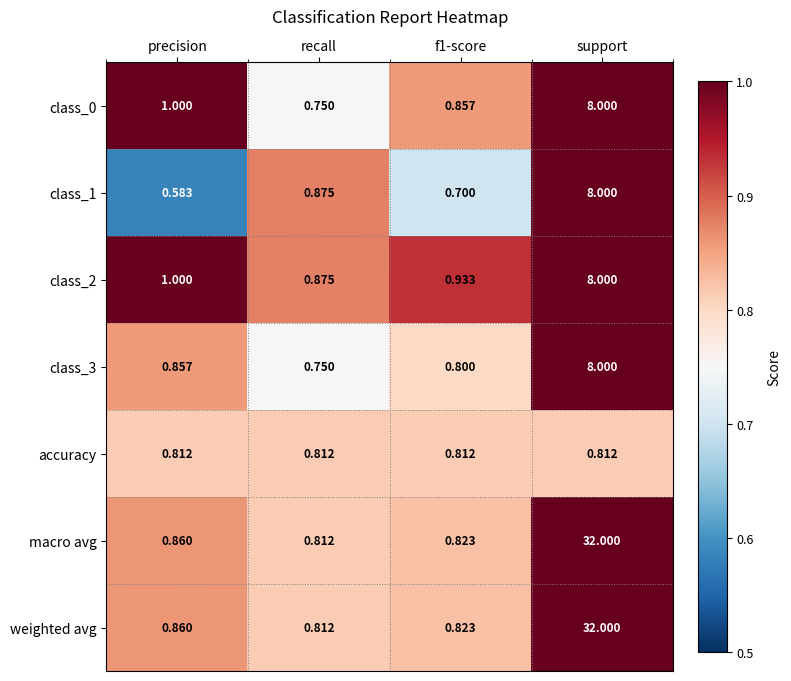

At which category does the chart reach its peak across all series?

support